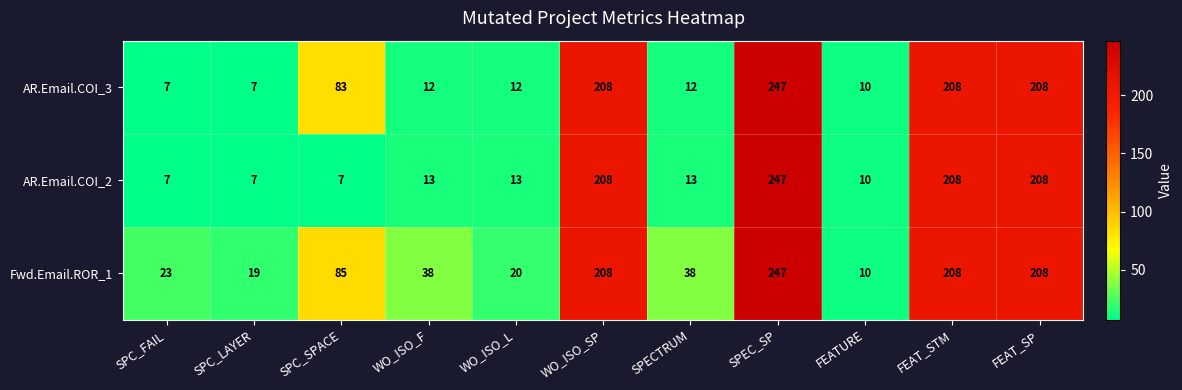

Between SPECTRUM and FEAT_STM, which series saw the biggest shift?

AR.Email.COI_3